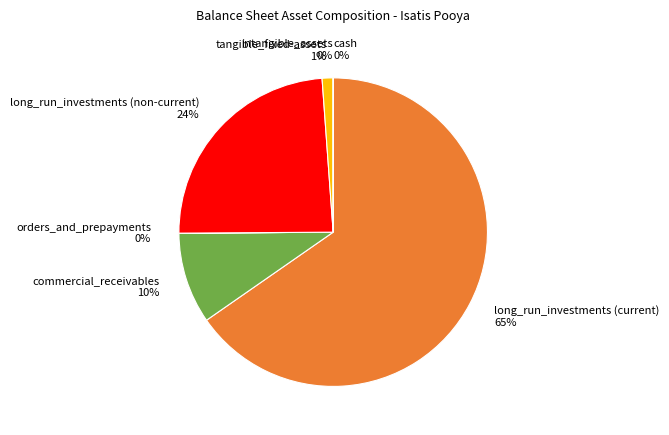

To the nearest percent, what is the average slice percentage?

14%